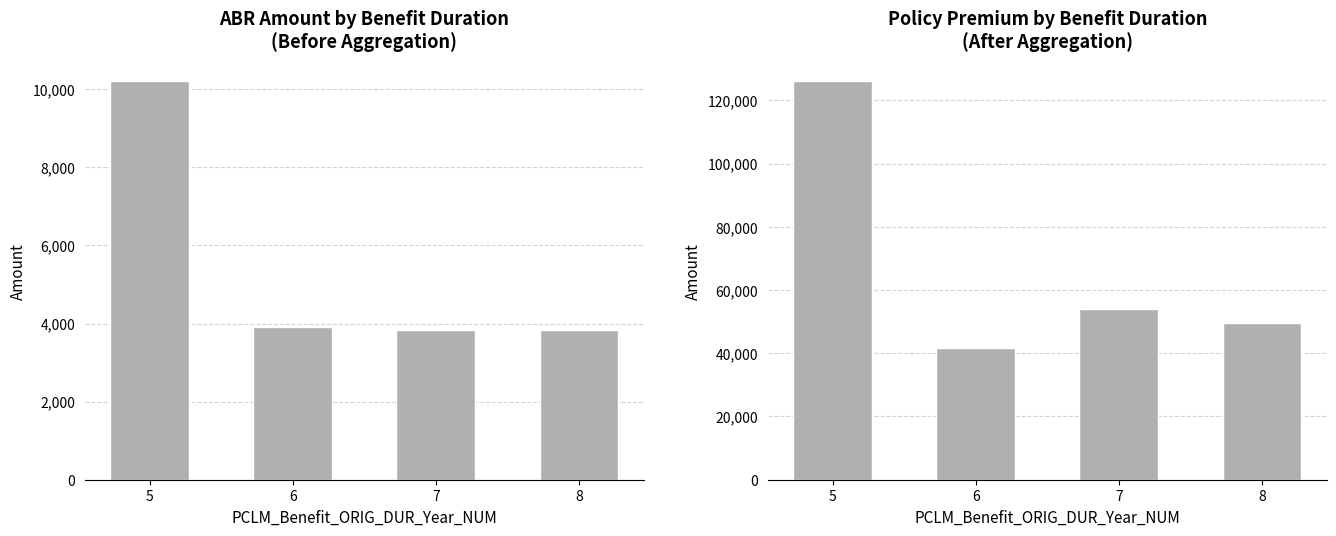

At how many categories does at least one series exceed 114101?

1